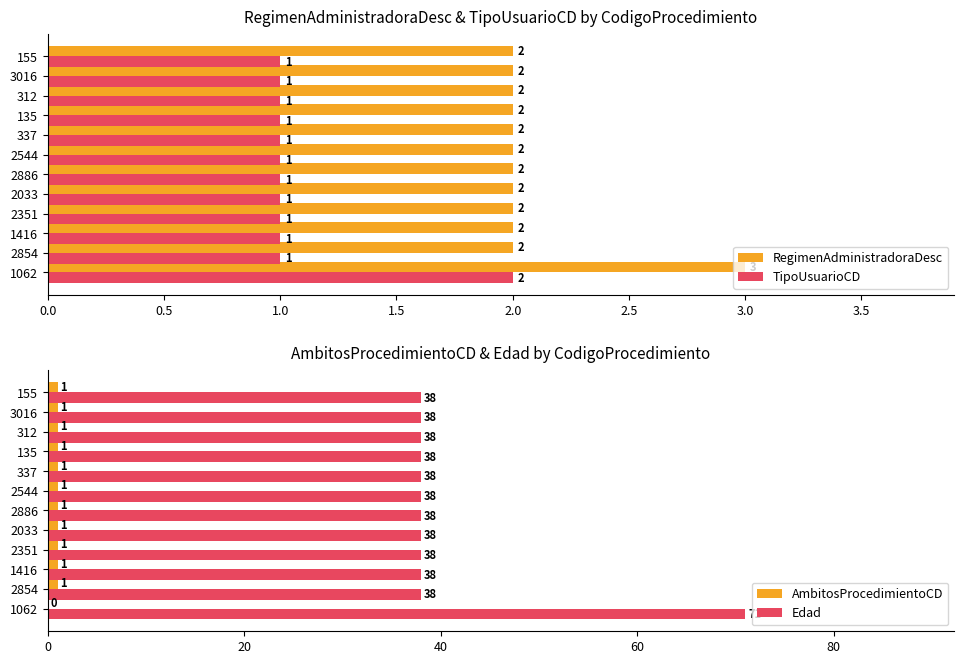

Is the value of TipoUsuarioCD at 2544 greater than the value of RegimenAdministradoraDesc at 2854?

No